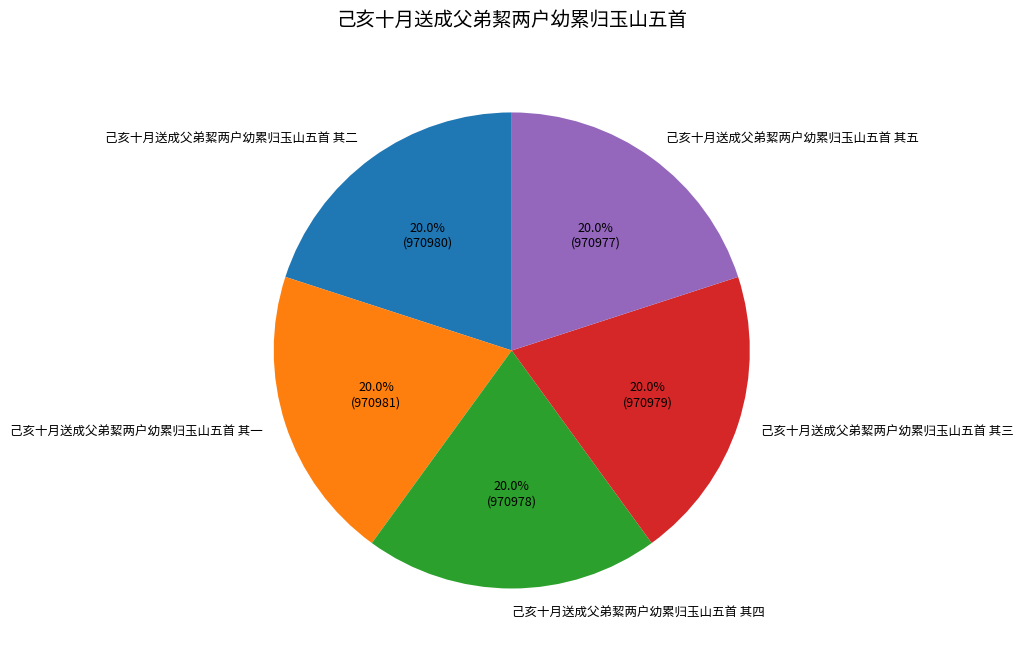

Is there any slice that represents more than half of the pie?

No